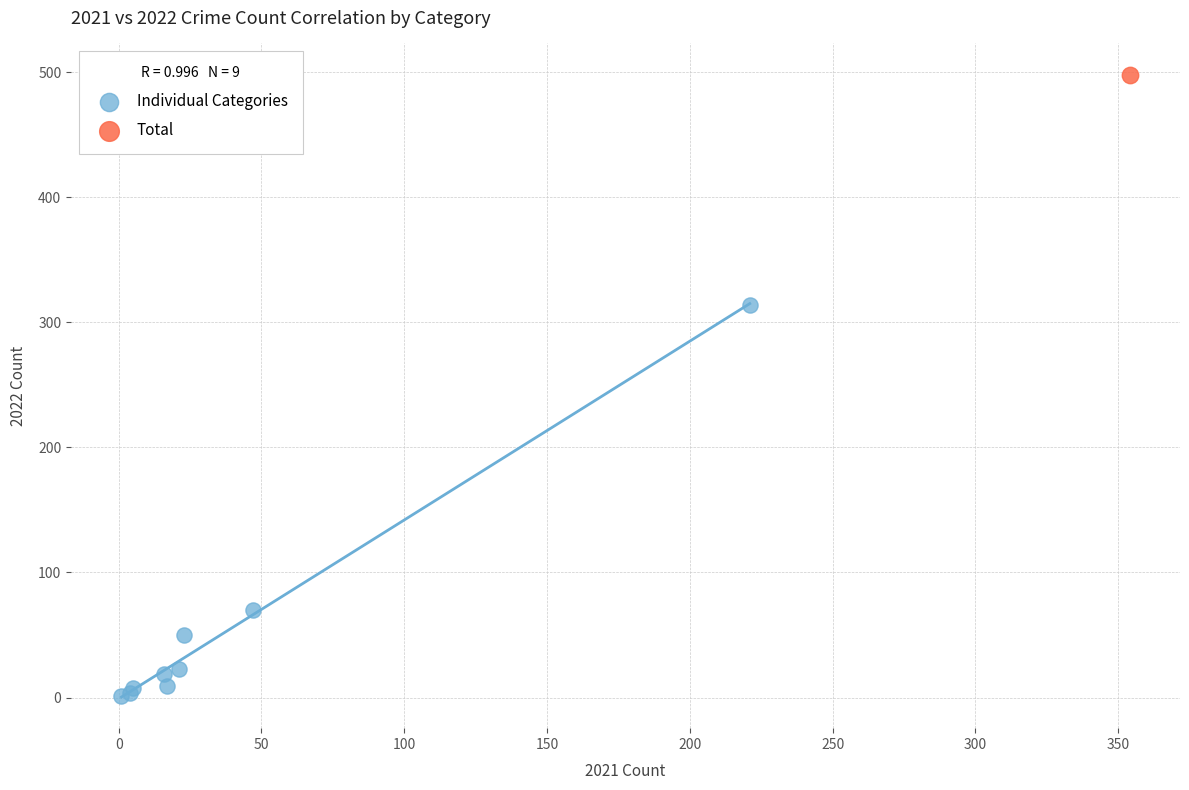

What are all the series names shown in the legend?

Individual Categories, Total